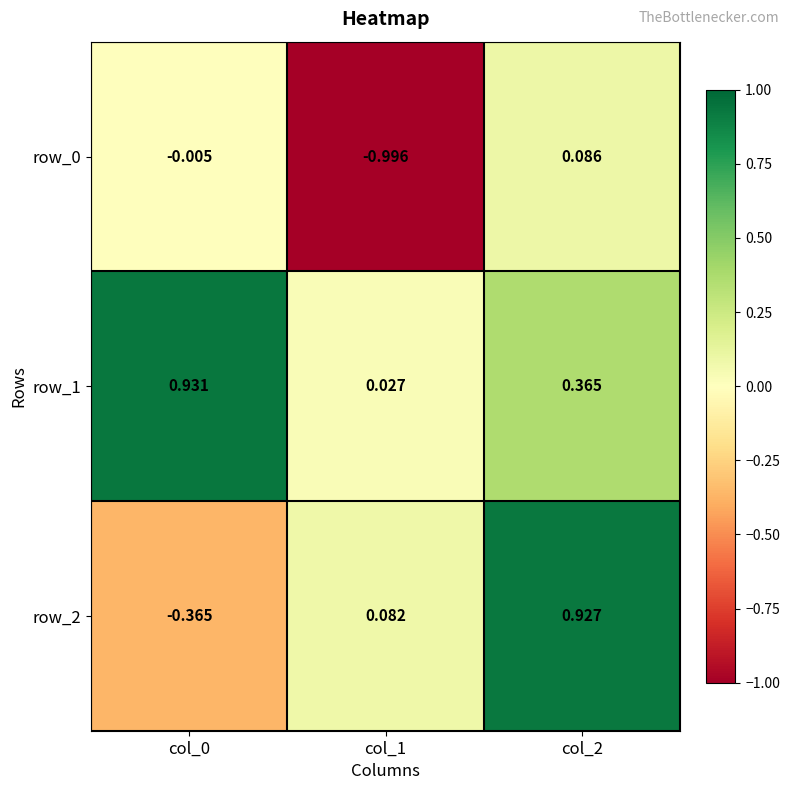

The row_0 series shows -1.0 at col_1. True or false?

True